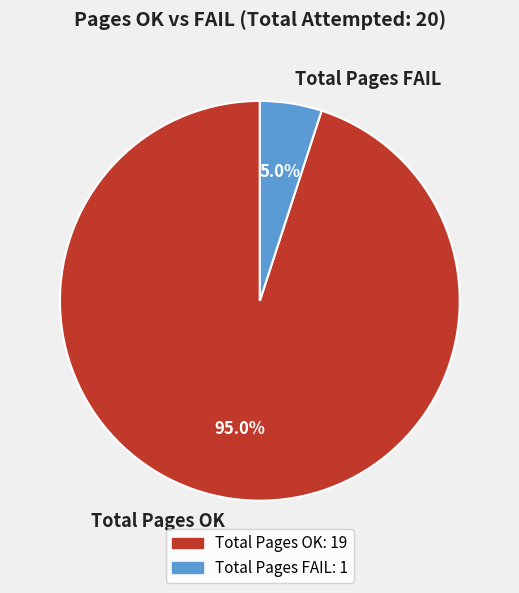

What is the ratio of the value at Total Pages OK to the value at Total Pages FAIL?

19.0